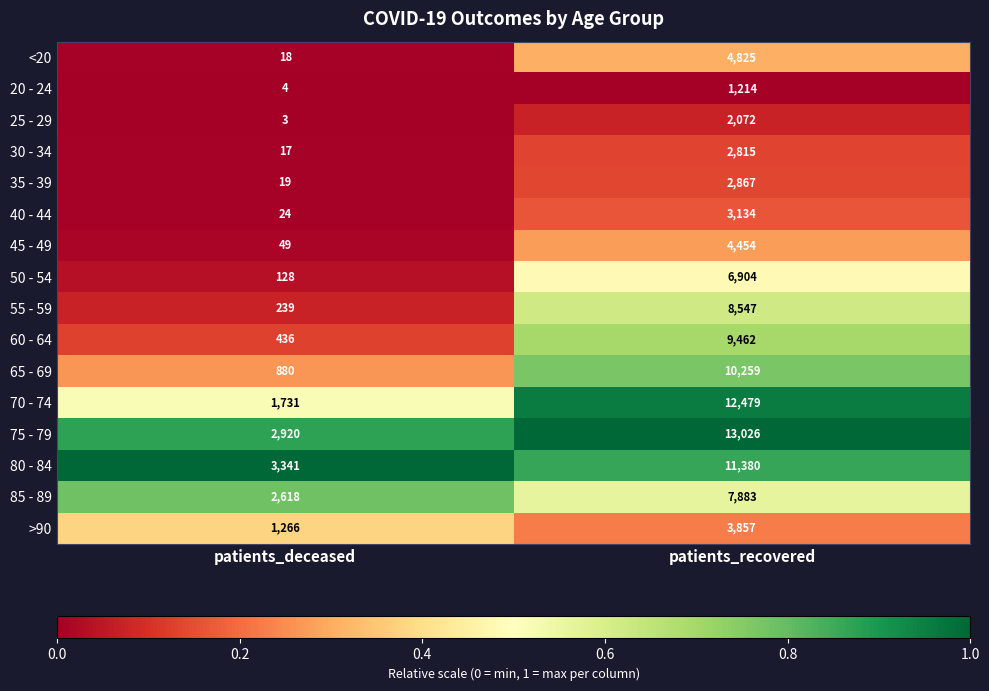

What is the difference between the highest and lowest values at patients_deceased?

3338